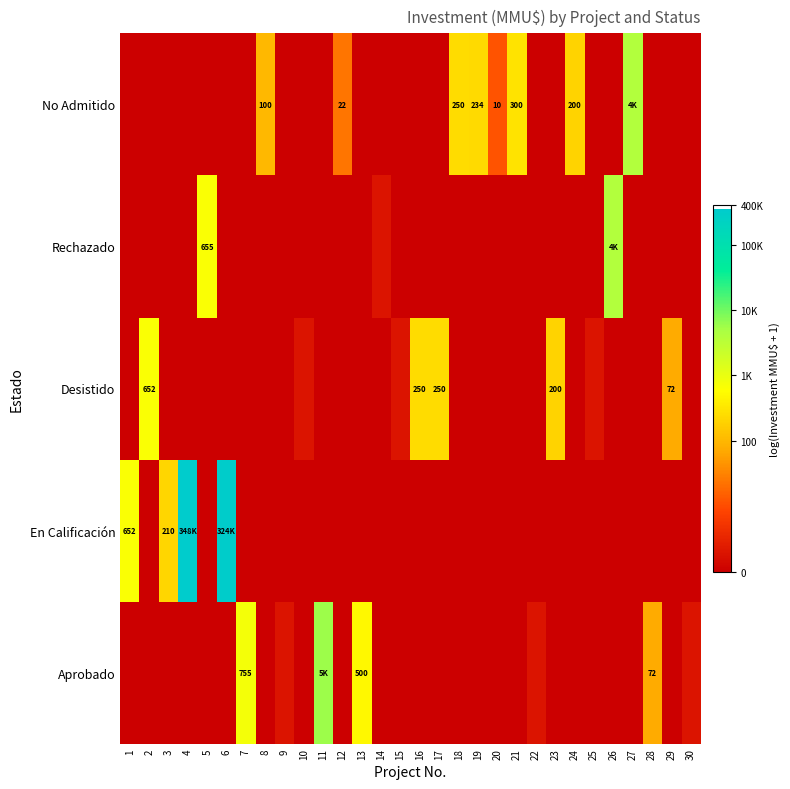

Is it true that En Calificación equals 8.5 at 27?

False